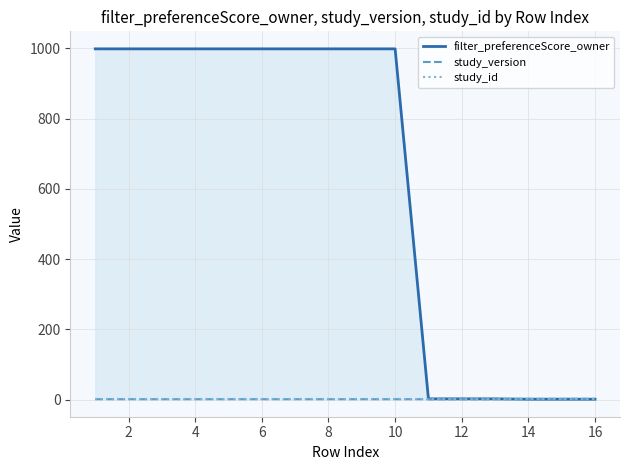

The value of filter_preferenceScore_owner at 12 is 2. True or false?

True